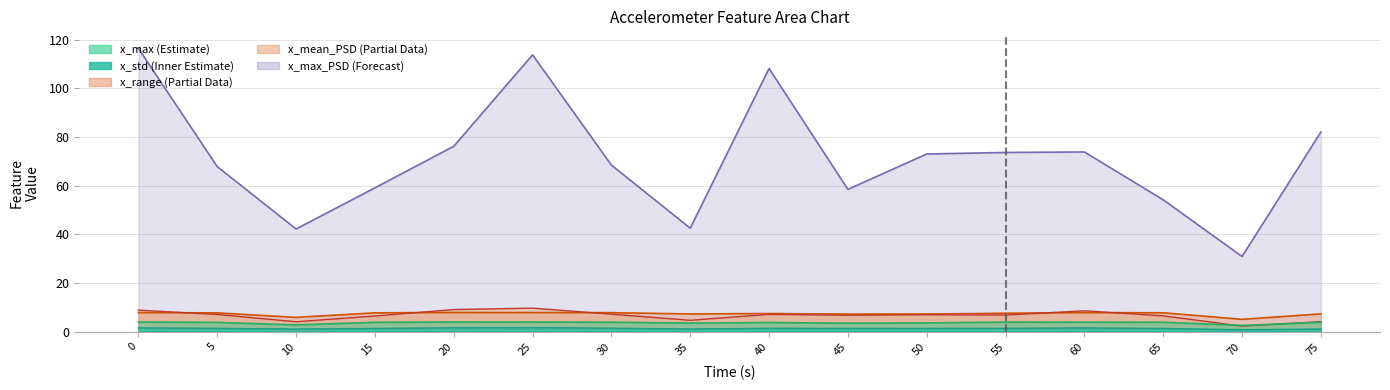

Does the chart have visible grid lines?

Yes